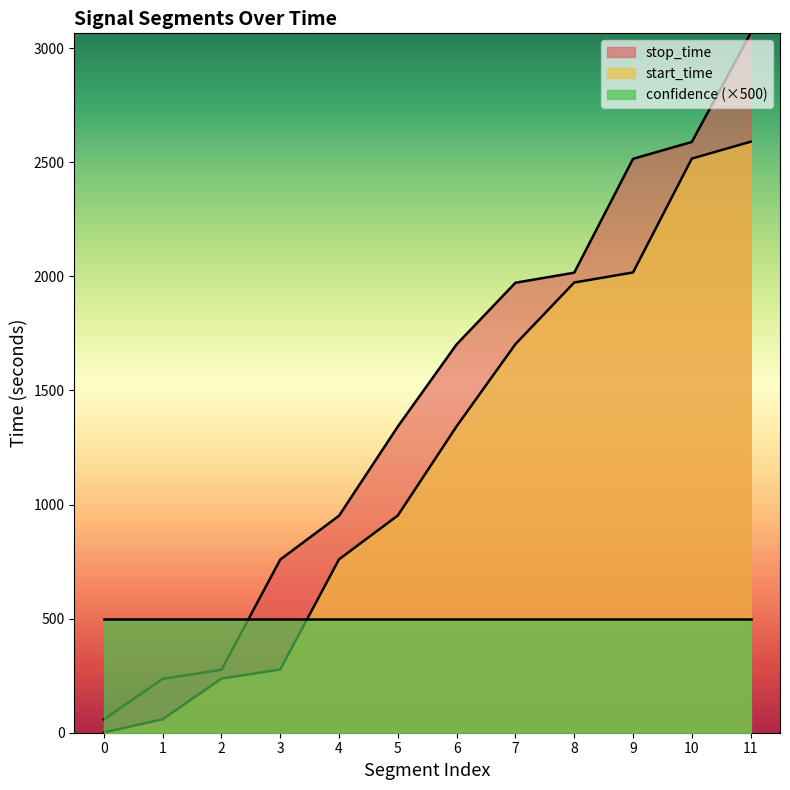

How many lines are shown in the chart?

3